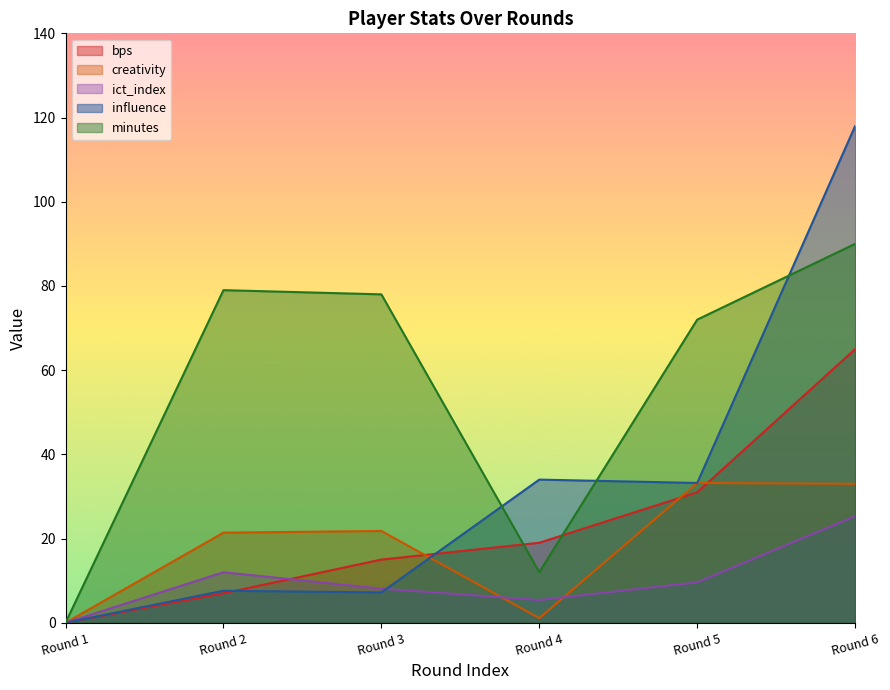

Which series changed the most between Round 2 and Round 6?

influence